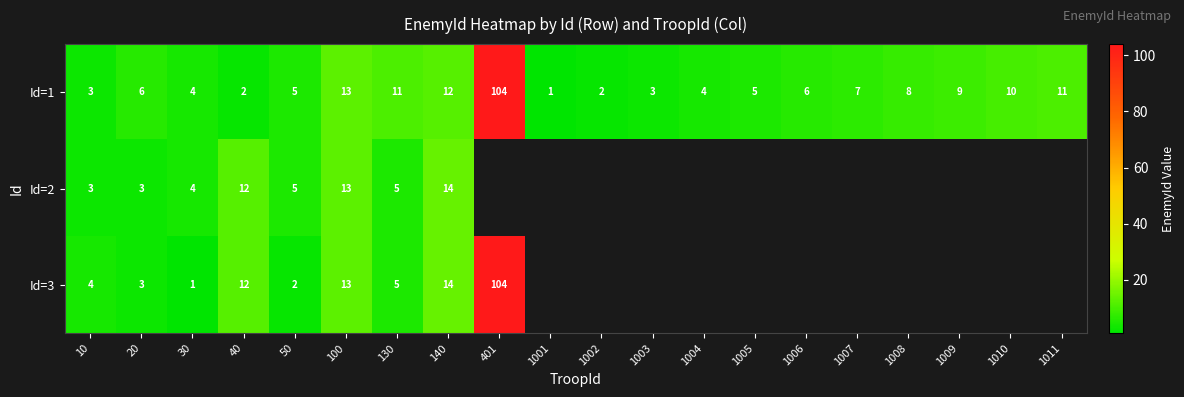

True or false: Id=3 has a value of 21 at 40.

False